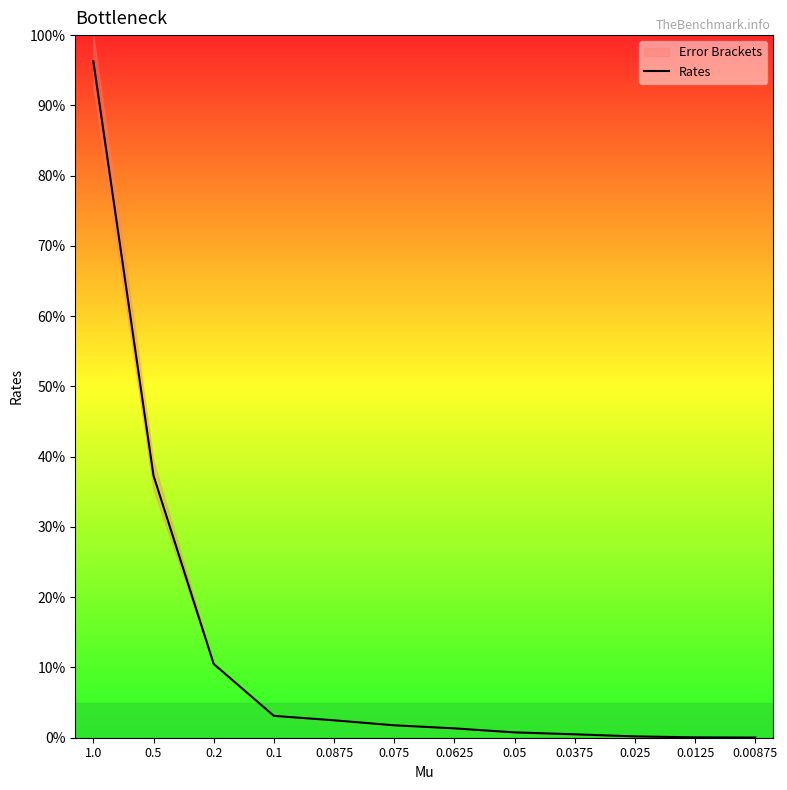

Rank the categories by value from highest to lowest.

1.0, 0.5, 0.2, 0.1, 0.0875, 0.075, 0.0625, 0.05, 0.0375, 0.025, 0.0125, 0.00875